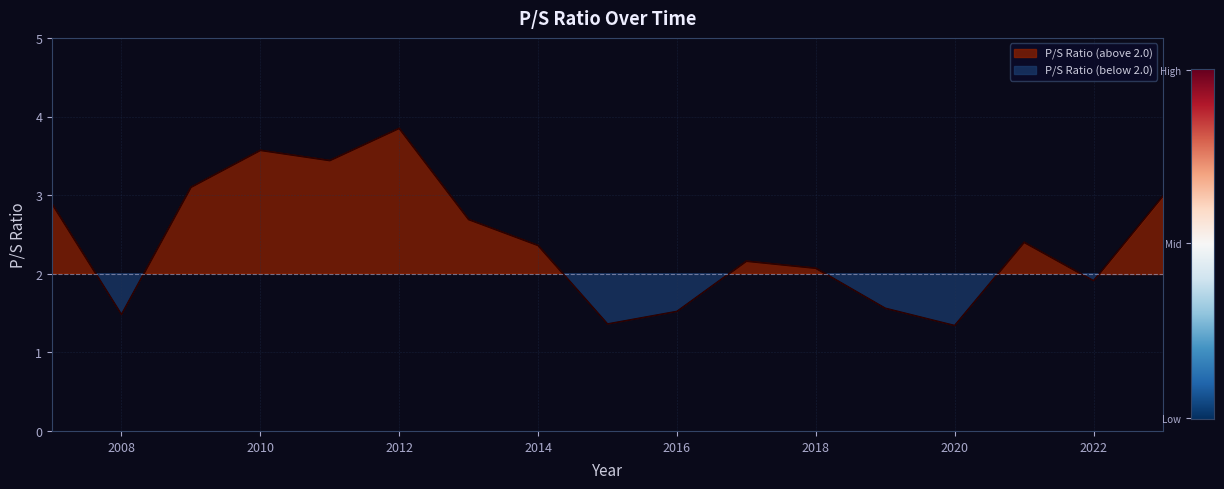

What is the maximum value shown in the chart?

3.9